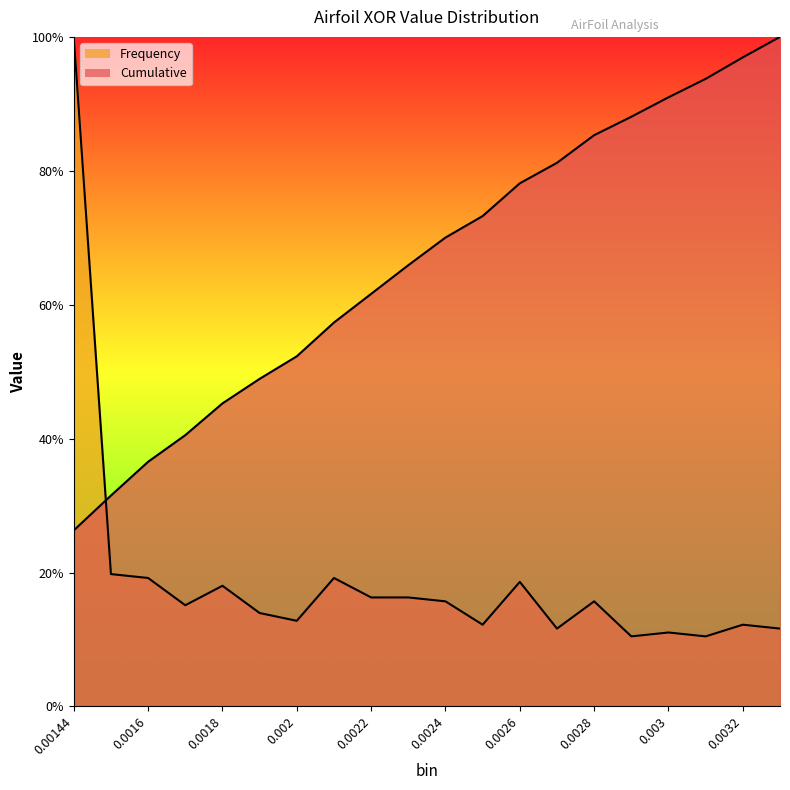

Reading left to right, what are all the values shown in this chart?

Cumulative: 26.3	31.5	36.5	40.5	45.3	48.9	52.3	57.3	61.6	65.9	70.0	73.2	78.1	81.2	85.3	88.1	91.0	93.7	96.9	100.0
Frequency: 100.0	19.8	19.2	15.1	18.0	14.0	12.8	19.2	16.3	16.3	15.7	12.2	18.6	11.6	15.7	10.5	11.0	10.5	12.2	11.6